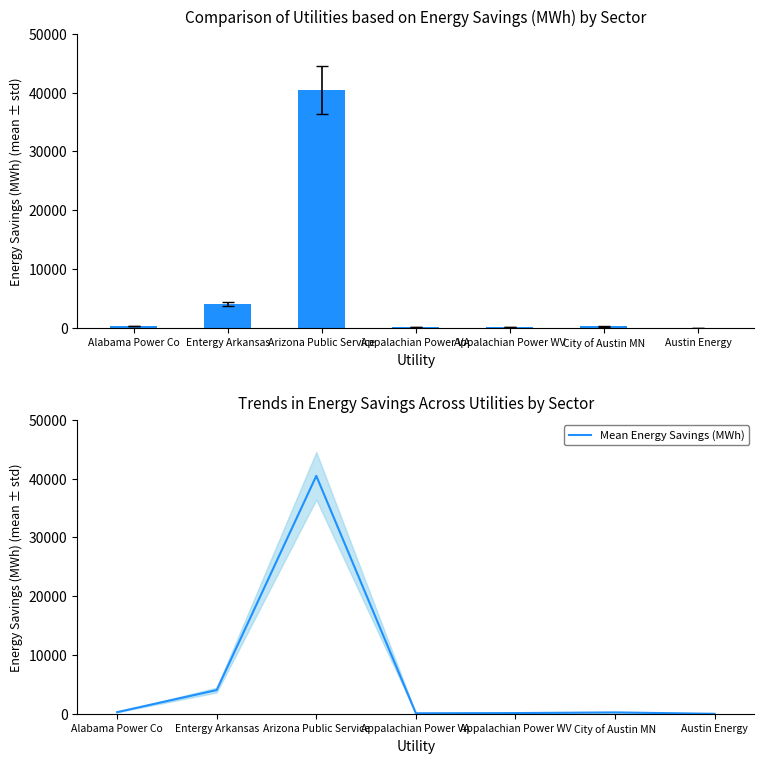

What is the difference between the Total Energy Savings (MWh) values at Appalachian Power WV and Austin Energy?

126.0